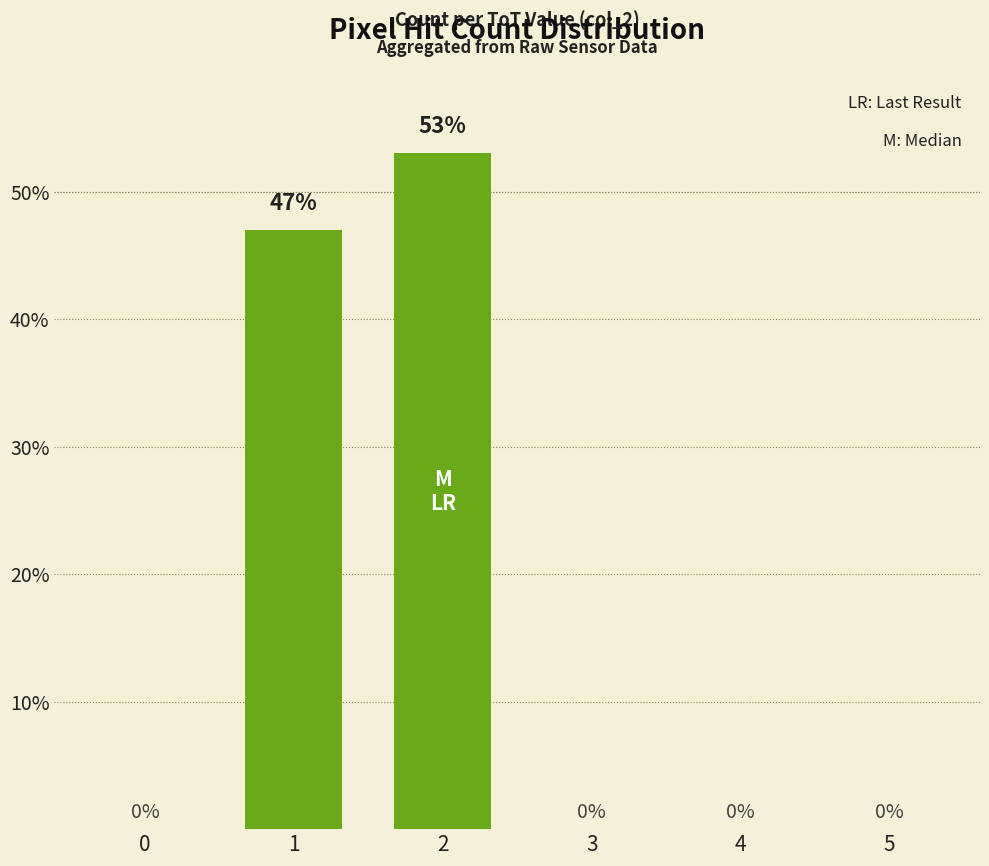

The value at 5 is 0. True or false?

True